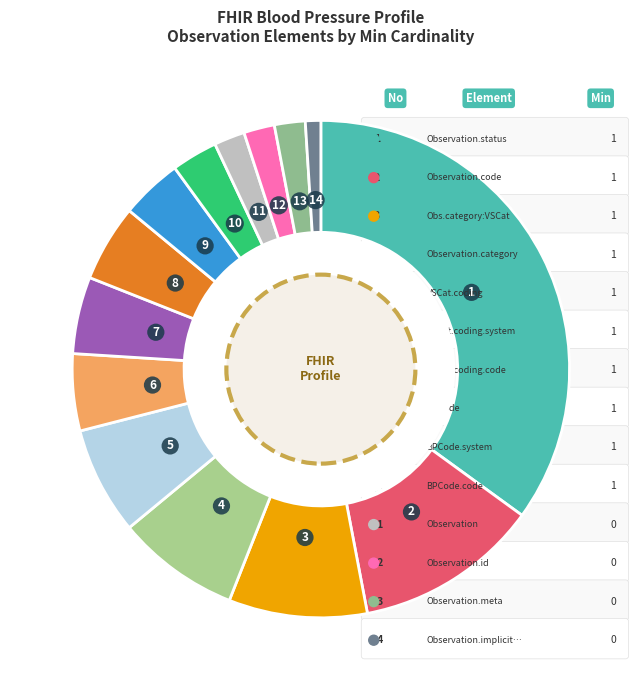

Rank the categories by value from highest to lowest.

Observation.status (1), Observation.code (1), Observation.category:VSCat (1), Observation.category (1), Observation.category:VSCat.coding (1), Observation.category:VSCat.coding.system (1), Observation.category:VSCat.coding.code (1), Observation.code.coding:BPCode (1), Observation.code.coding:BPCode.system (1), Observation.code.coding:BPCode.code (1), Observation (0), Observation.id (0), Observation.meta (0), Observation.implicitRules (0)